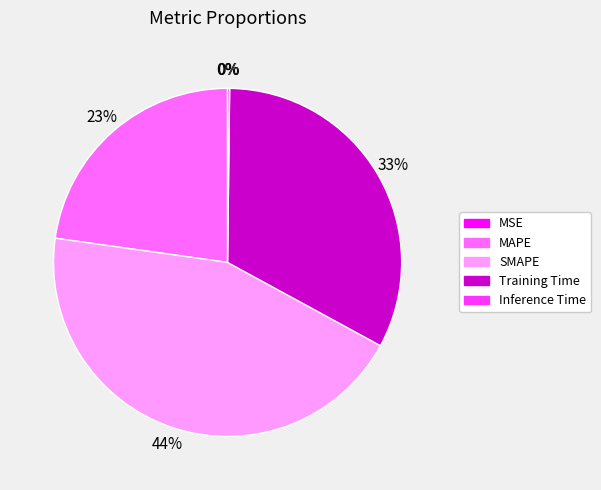

To the nearest percent, what is the average slice percentage?

20%